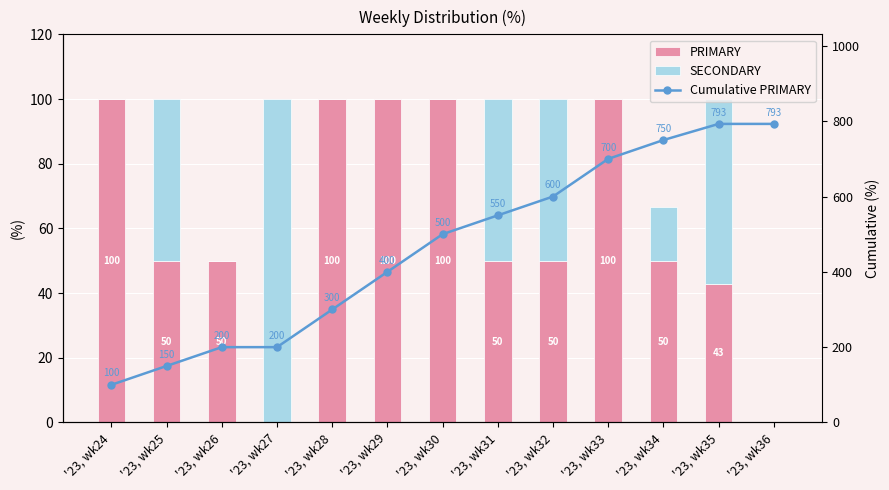

What is the spread (max minus min) of values at '23, wk30?

500.0